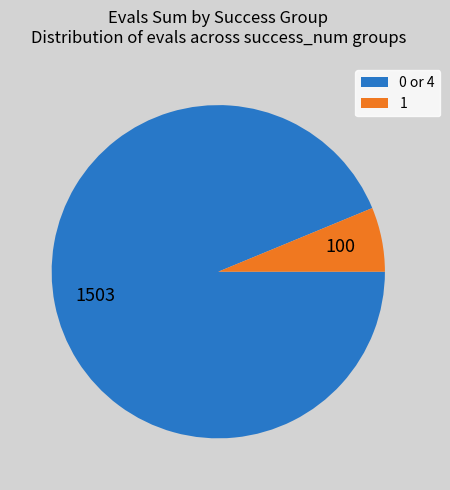

Combined, do 1 and 0 or 4 account for over 50%?

Yes